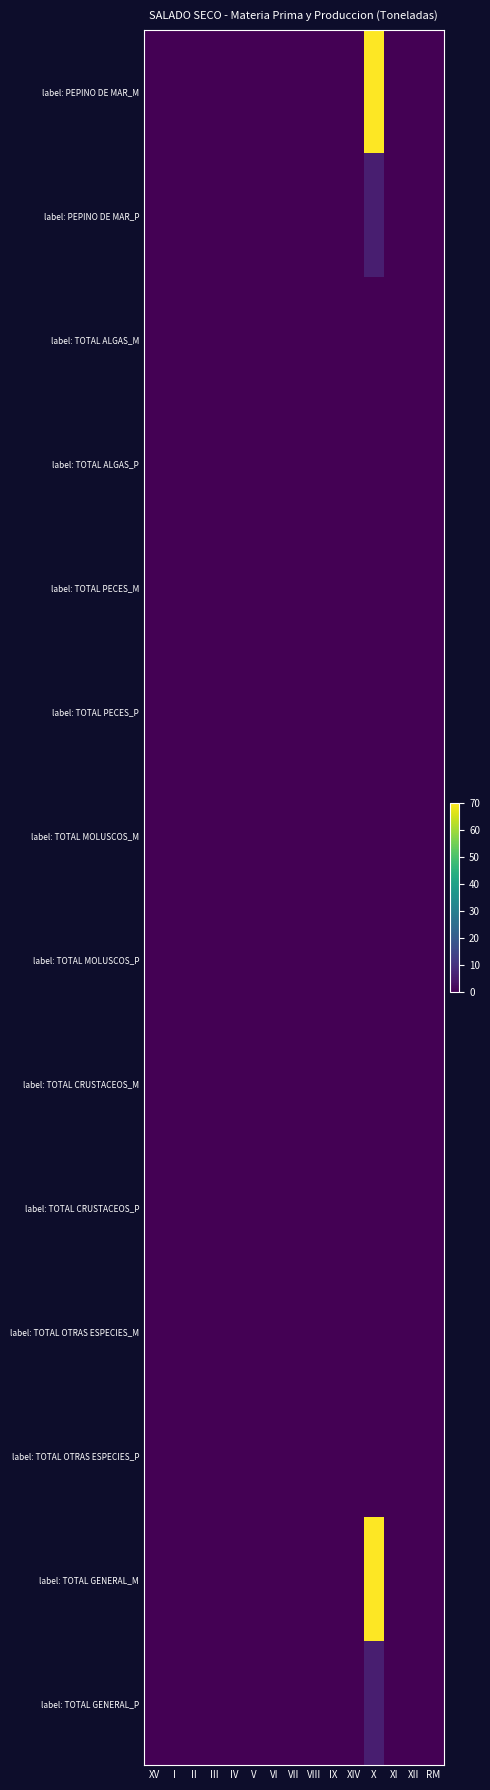

Which has a higher value, XII or XI?

XII